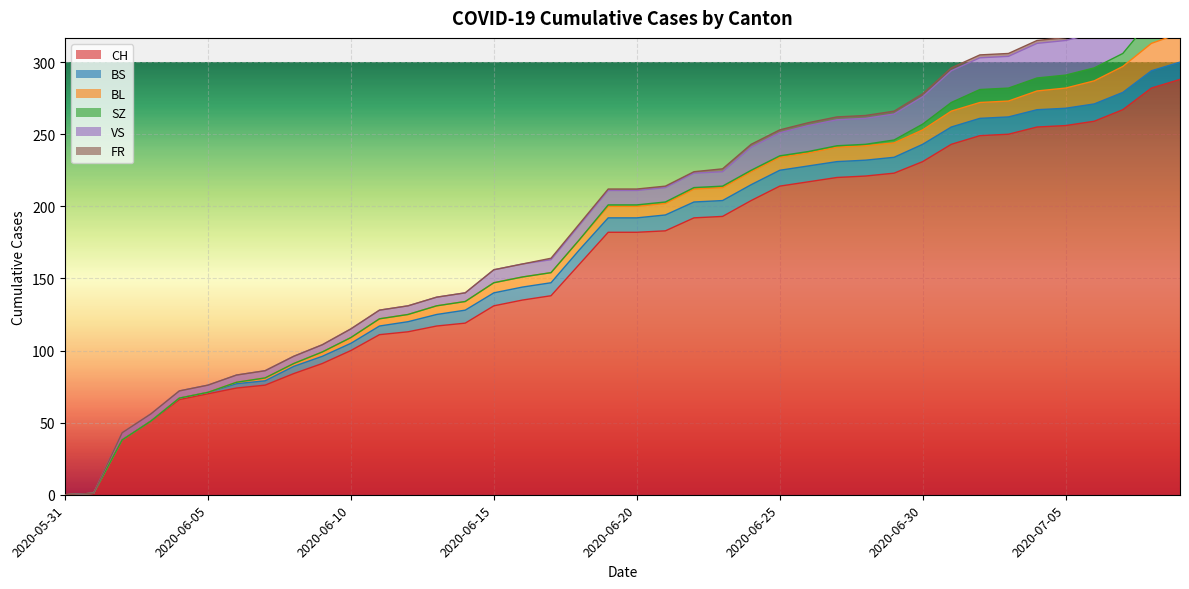

How many values in the SZ series exceed 1?

11